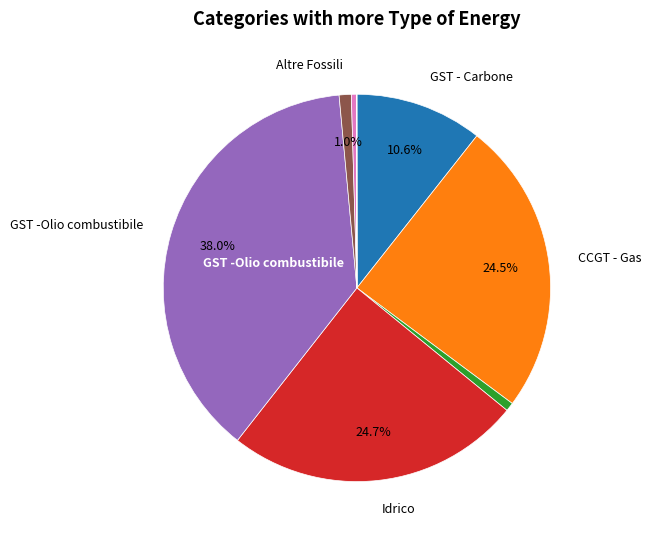

Is there a majority slice in this chart?

No